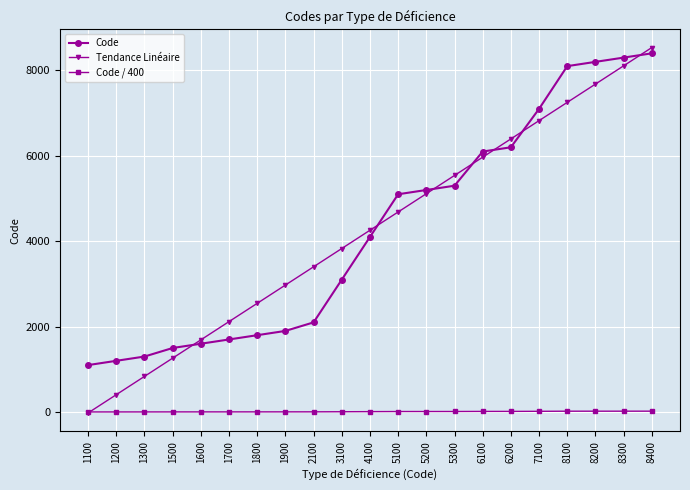

Count the number of data series in this chart.

3